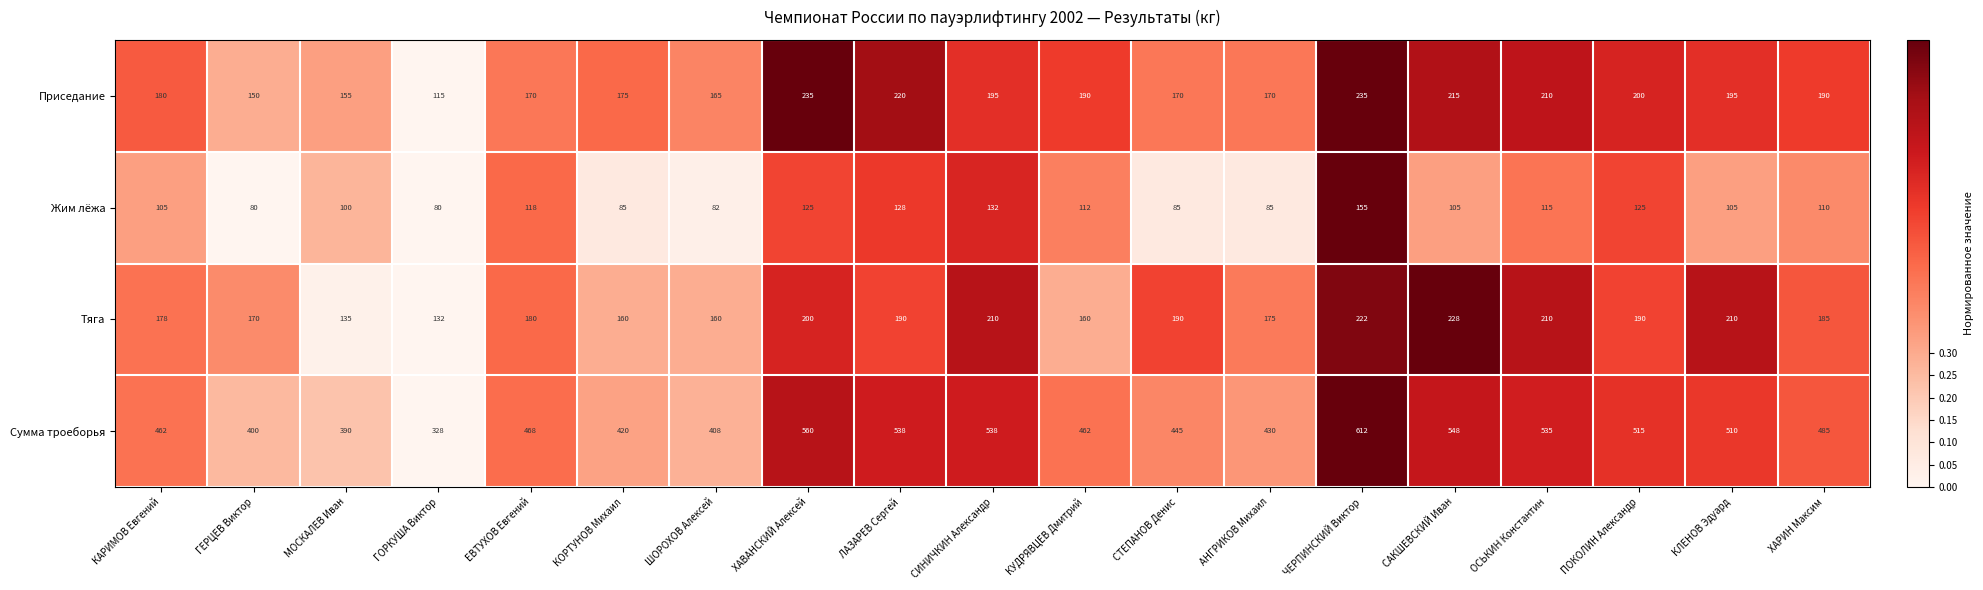

Is it true that Приседание equals 77 at ГОРКУША Виктор?

False